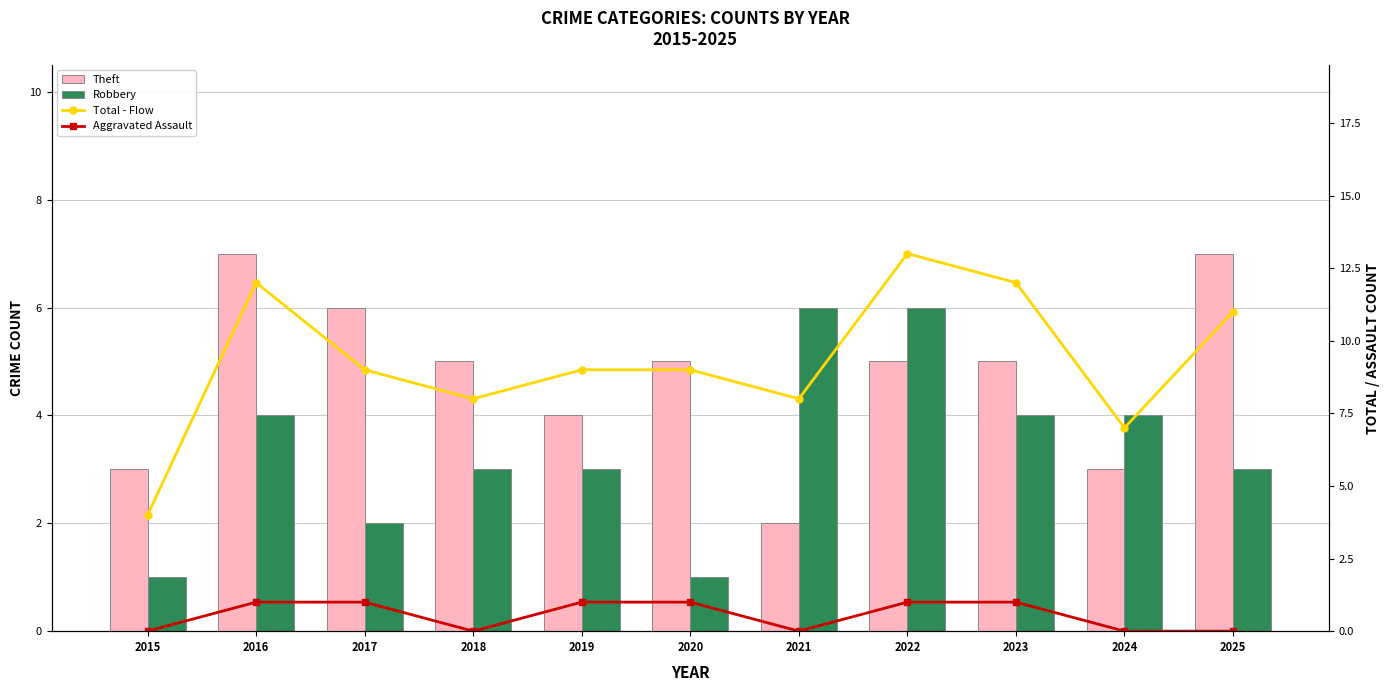

Reading left to right, what are all the values shown in this chart?

Theft: 2015=3	2016=7	2017=6	2018=5	2019=4	2020=5	2021=2	2022=5	2023=5	2024=3	2025=7
Robbery: 2015=1	2016=4	2017=2	2018=3	2019=3	2020=1	2021=6	2022=6	2023=4	2024=4	2025=3
Total - Flow: 2015=4	2016=12	2017=9	2018=8	2019=9	2020=9	2021=8	2022=13	2023=12	2024=7	2025=11
Aggravated Assault - Cum: 2015=0	2016=1	2017=1	2018=0	2019=1	2020=1	2021=0	2022=1	2023=1	2024=0	2025=0